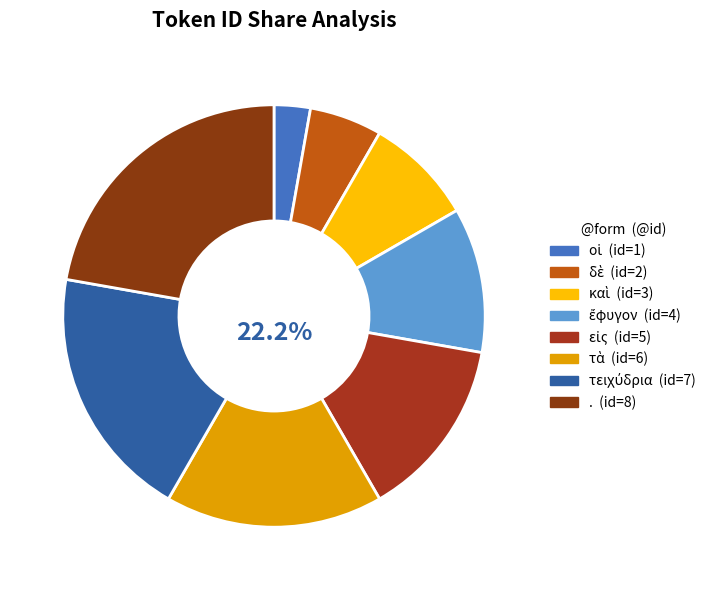

What is the ratio of the value at . to the value at δὲ?

4.0